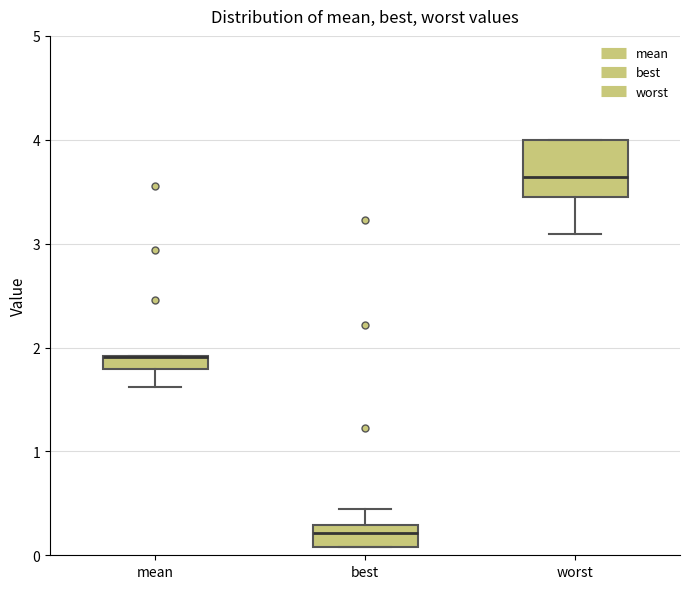

Comparing the boxes themselves (not the whiskers), which one is the tallest?

worst